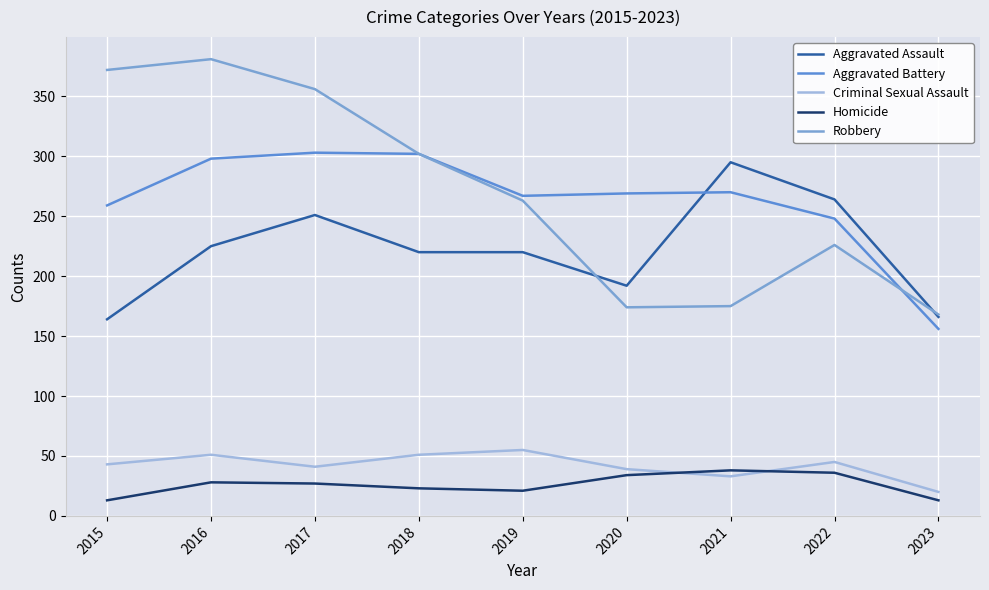

True or false: Robbery and Aggravated Battery intersect in this chart.

True